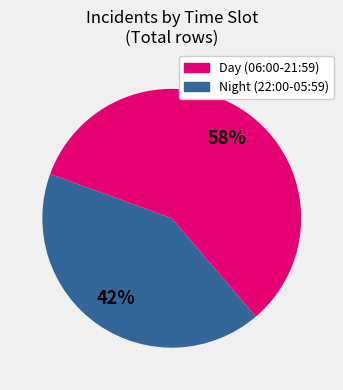

To the nearest percent, what is the average slice percentage?

50%